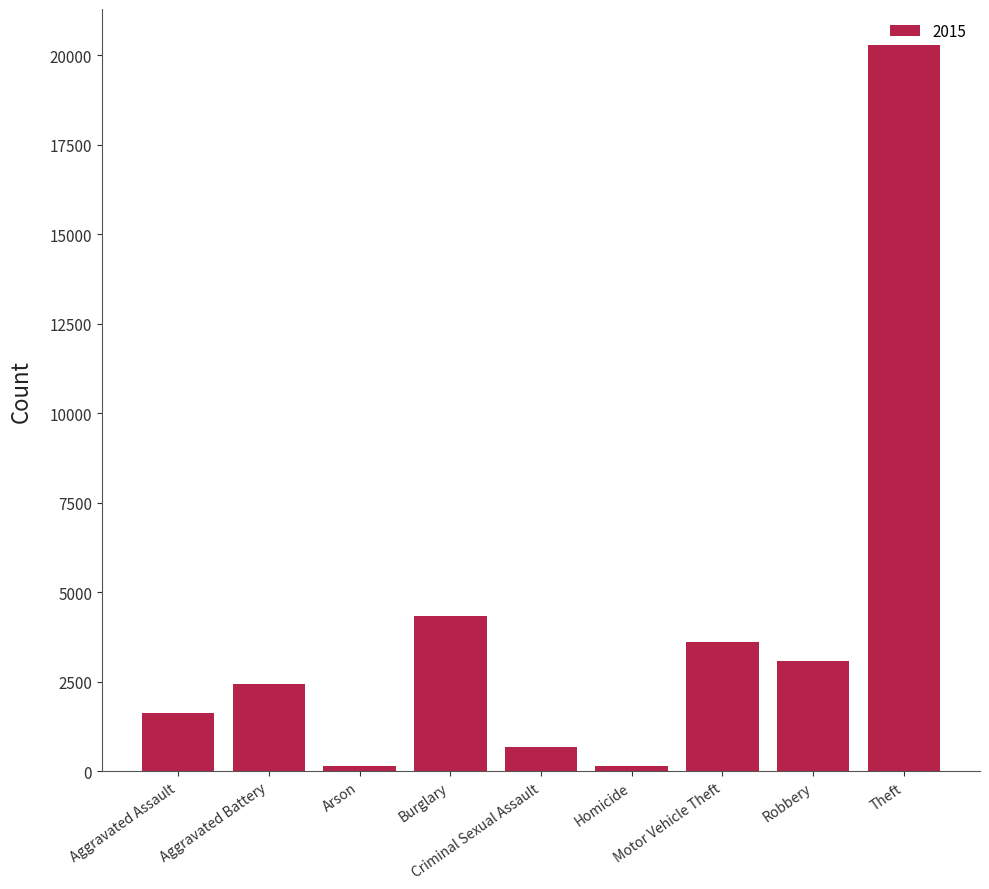

What is the difference between the maximum and second lowest values?

20120